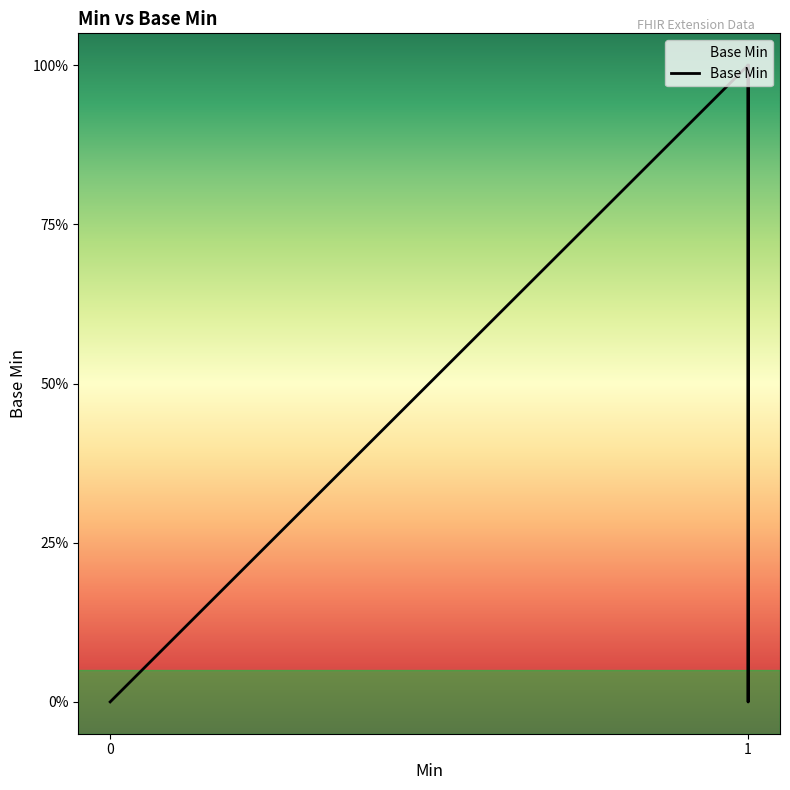

Does the chart have visible grid lines?

No